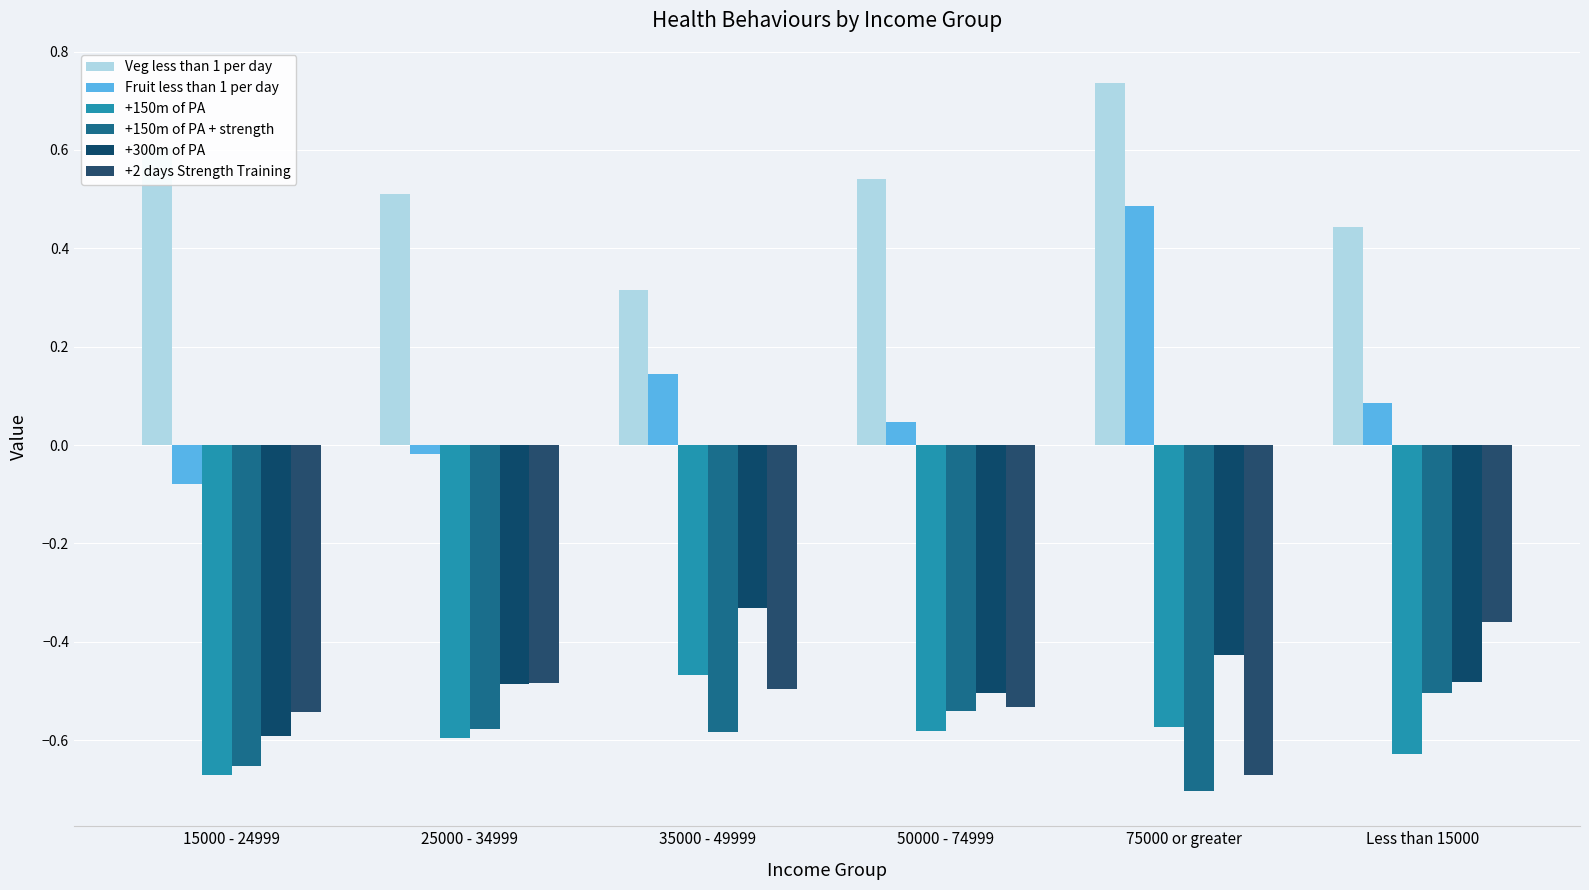

How many values in the Fruit less than 1 per day series exceed 0?

4